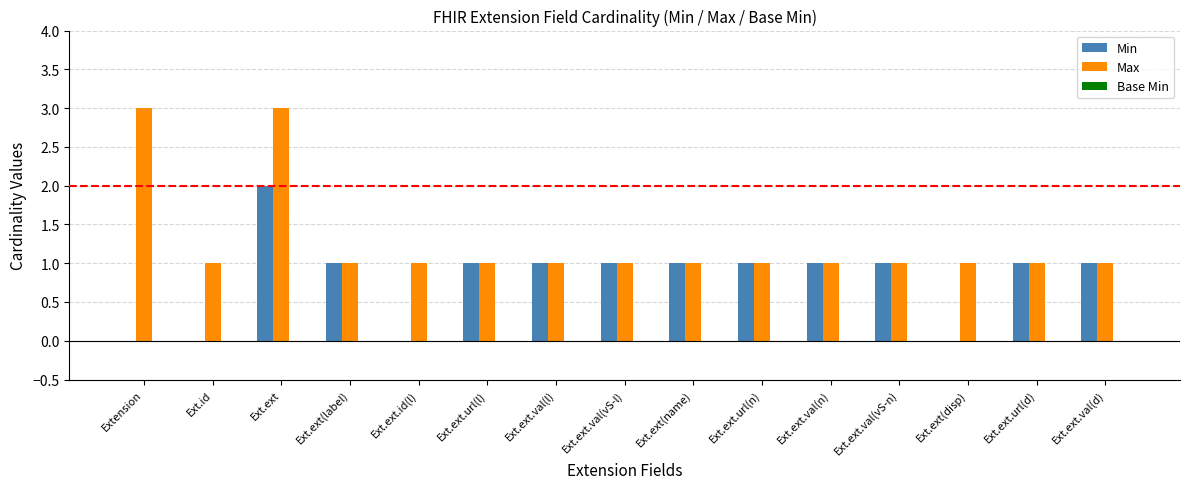

Are the bars grouped side by side (vs. stacked)?

Yes